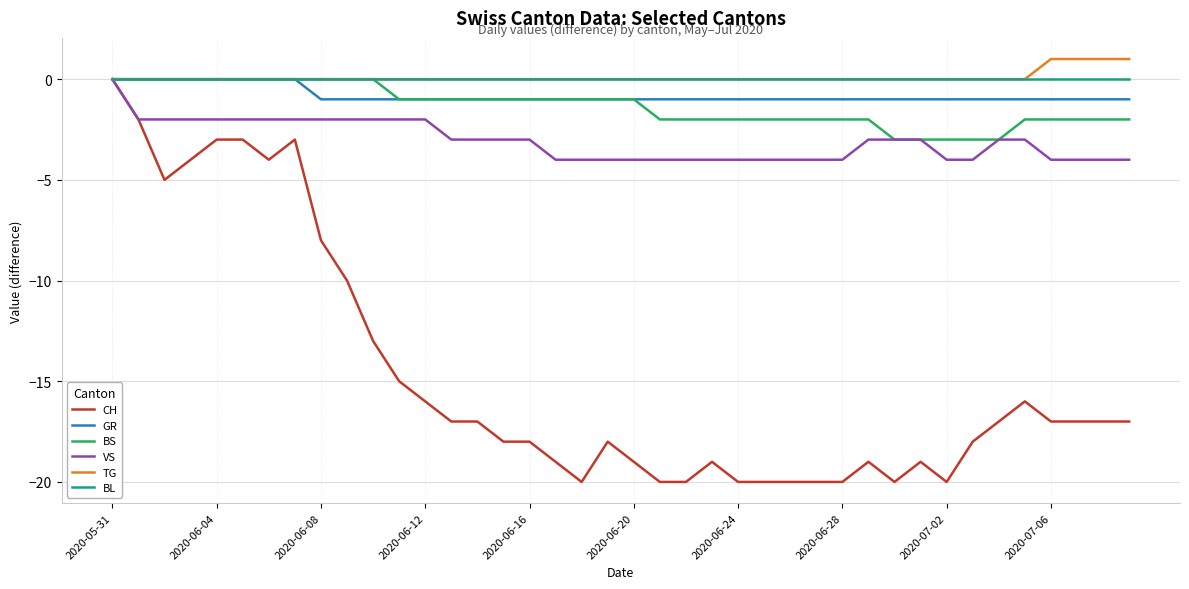

What is the minimum value shown in the chart?

-20